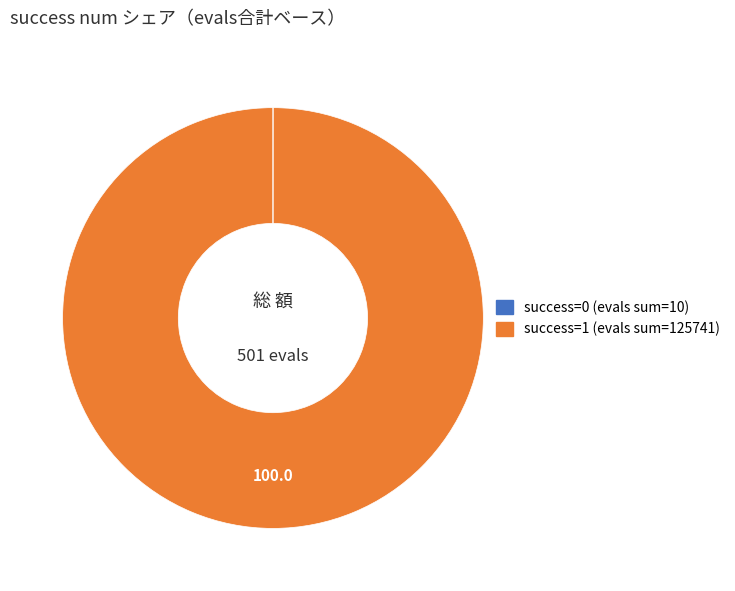

Is there a majority slice in this chart?

Yes